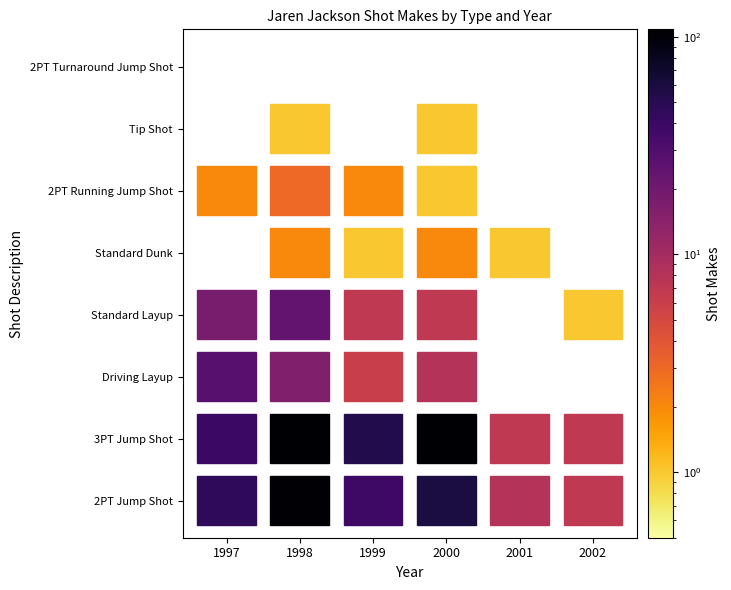

At which category does the chart reach its minimum across all series?

2001